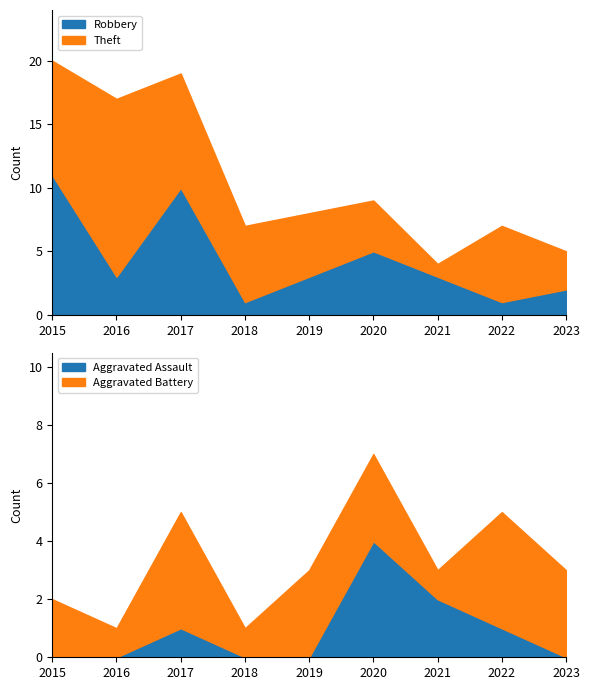

Where does the Robbery series first go above 3?

2015